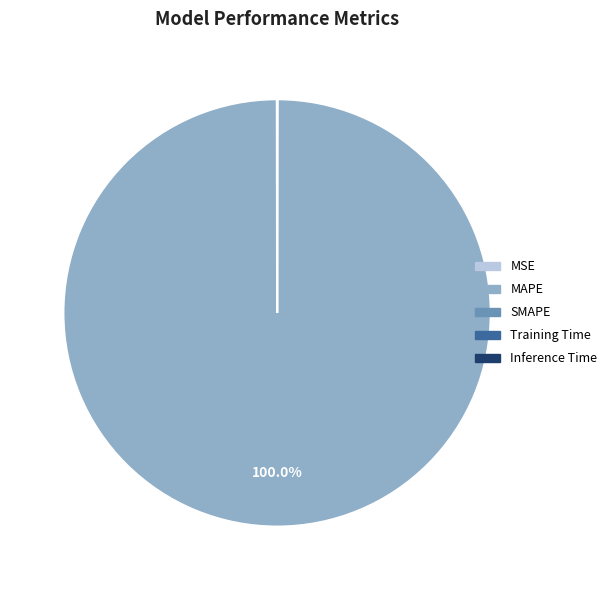

Does any single category account for the majority?

Yes